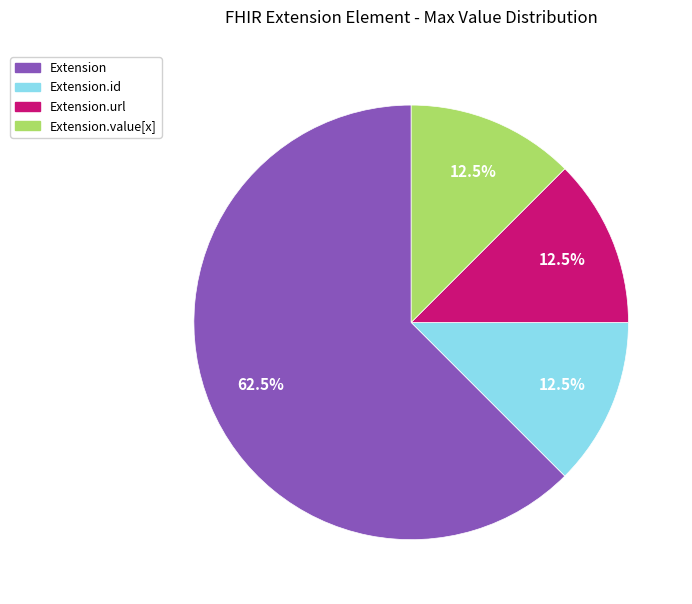

Is there a majority slice in this chart?

Yes